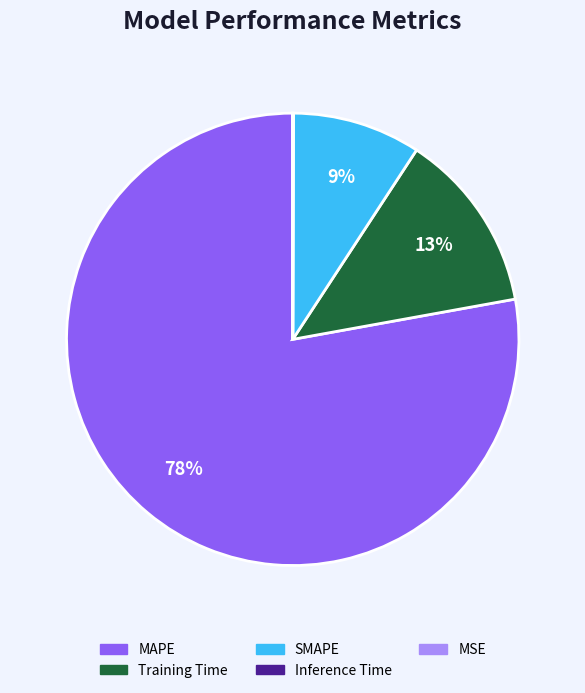

What percentage is the Training Time slice, to the nearest percent?

13%